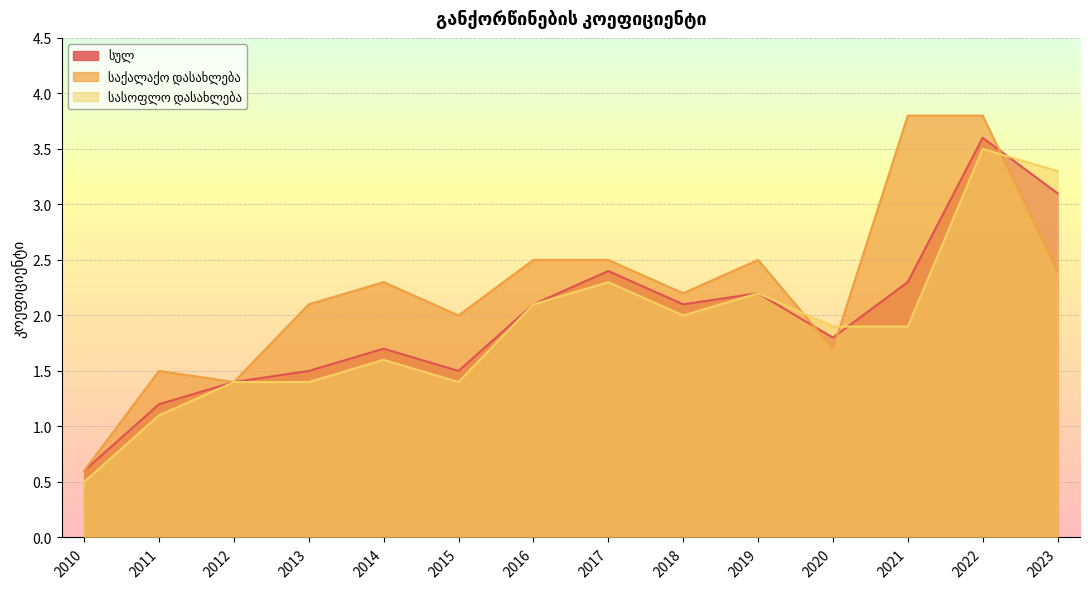

Read the საქალაქო დასახლება value at 2013.

2.1